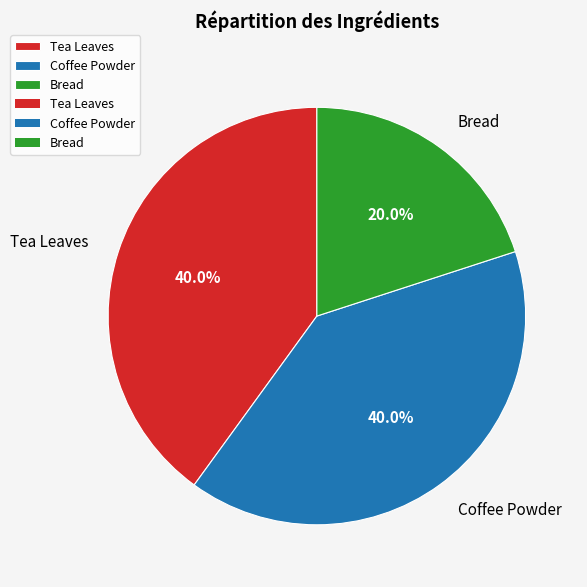

How many segments does this pie chart have?

3